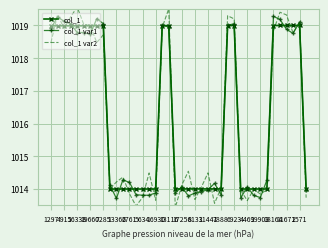

True or false: col_1 var1 and col_1 intersect in this chart.

True